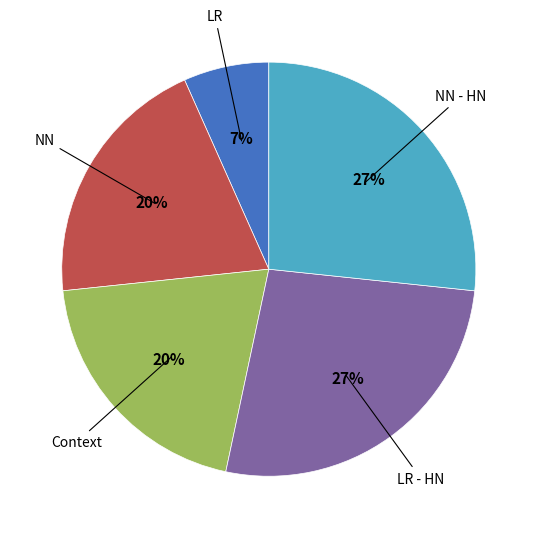

Do LR - HN and Context together represent more than half of the pie?

No